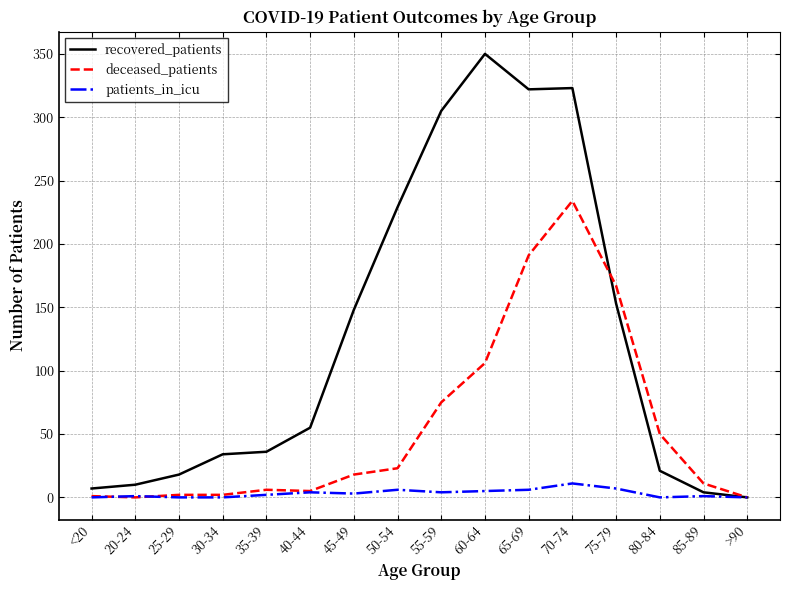

Does the chart display data point markers on the line(s)?

No